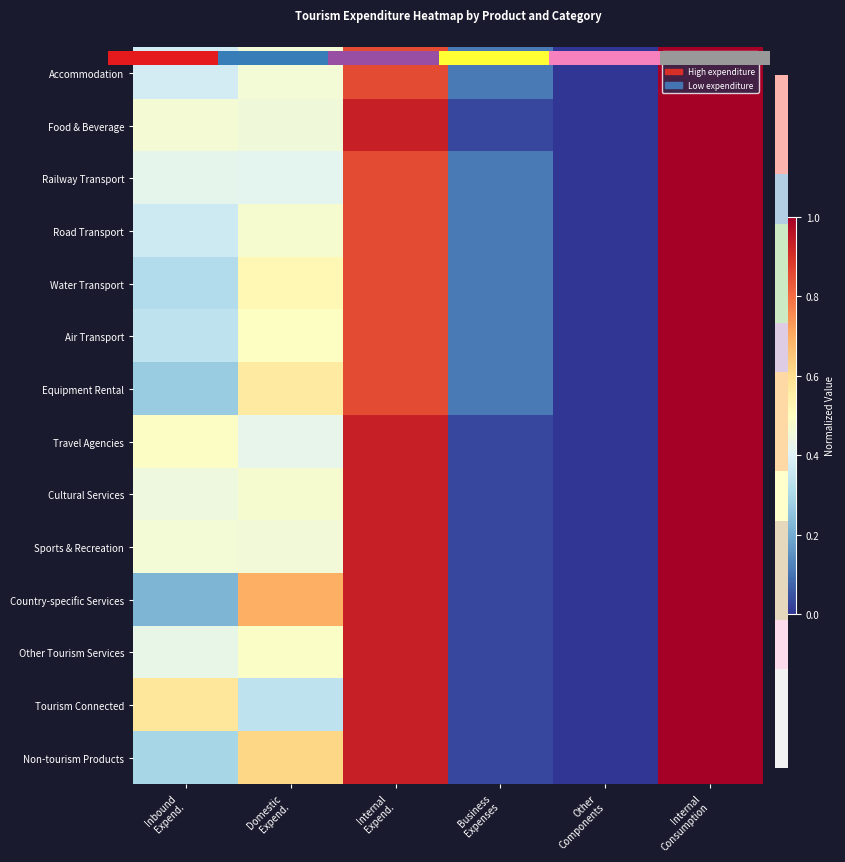

What is the approximate value of row_8 at Domestic
Expend.?

0.5